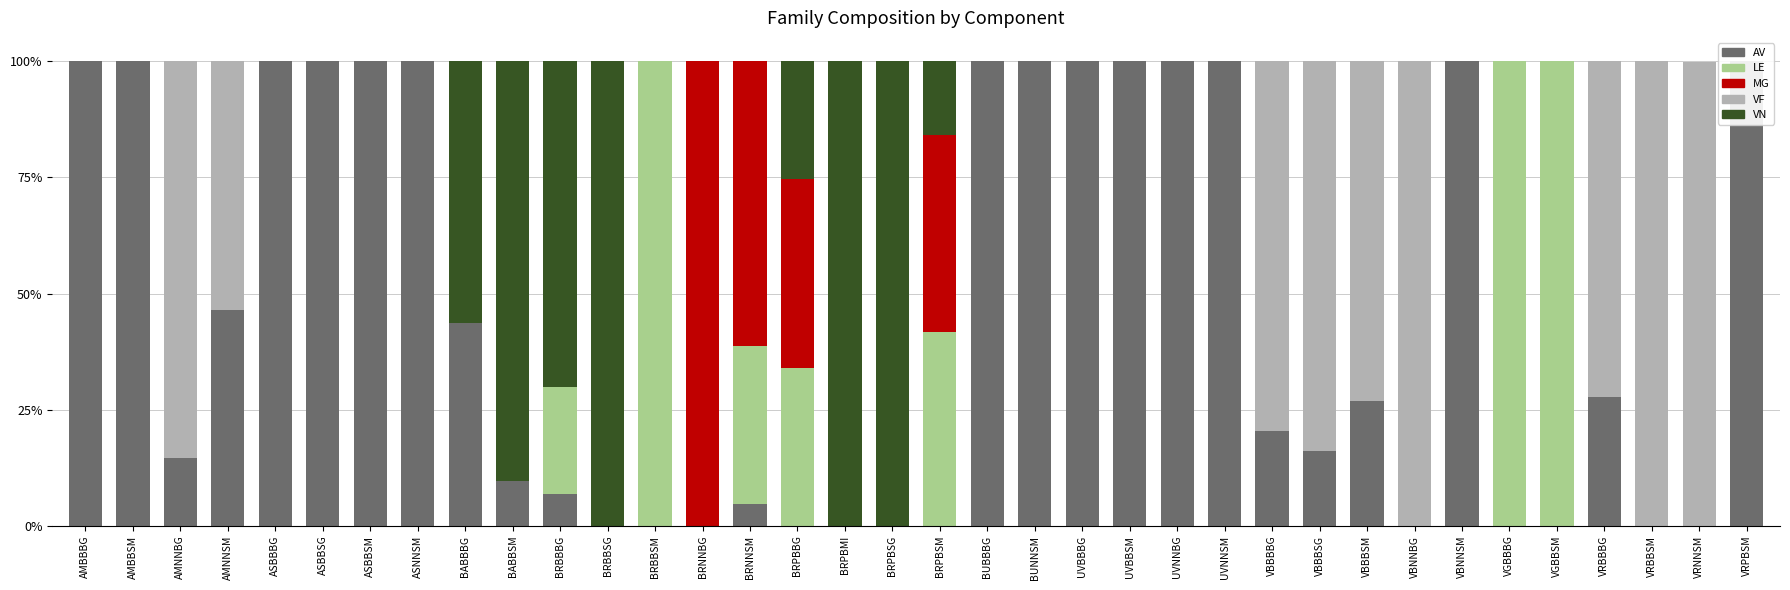

Reading left to right, transcribe all the data shown in this chart.

AV: AMBBBG=1.0	AMBBSM=1.0	AMNNBG=0.1	AMNNSM=0.5	ASBBBG=1.0	ASBBSG=1.0	ASBBSM=1.0	ASNNSM=1.0	BABBBG=0.4	BABBSM=0.1	BRBBBG=0.1	BRBBSG=0.0	BRBBSM=0.0	BRNNBG=0.0	BRNNSM=0.0	BRPBBG=0.0	BRPBMI=0.0	BRPBSG=0.0	BRPBSM=0.0	BUBBBG=1.0	BUNNSM=1.0	UVBBBG=1.0	UVBBSM=1.0	UVNNBG=1.0	UVNNSM=1.0	VBBBBG=0.2	VBBBSG=0.2	VBBBSM=0.3	VBNNBG=0.0	VBNNSM=1.0	VGBBBG=0.0	VGBBSM=0.0	VRBBBG=0.3	VRBBSM=0.0	VRNNSM=0.0	VRPBSM=1.0
LE: AMBBBG=0.0	AMBBSM=0.0	AMNNBG=0.0	AMNNSM=0.0	ASBBBG=0.0	ASBBSG=0.0	ASBBSM=0.0	ASNNSM=0.0	BABBBG=0.0	BABBSM=0.0	BRBBBG=0.2	BRBBSG=0.0	BRBBSM=1.0	BRNNBG=0.0	BRNNSM=0.3	BRPBBG=0.3	BRPBMI=0.0	BRPBSG=0.0	BRPBSM=0.4	BUBBBG=0.0	BUNNSM=0.0	UVBBBG=0.0	UVBBSM=0.0	UVNNBG=0.0	UVNNSM=0.0	VBBBBG=0.0	VBBBSG=0.0	VBBBSM=0.0	VBNNBG=0.0	VBNNSM=0.0	VGBBBG=1.0	VGBBSM=1.0	VRBBBG=0.0	VRBBSM=0.0	VRNNSM=0.0	VRPBSM=0.0
MG: AMBBBG=0.0	AMBBSM=0.0	AMNNBG=0.0	AMNNSM=0.0	ASBBBG=0.0	ASBBSG=0.0	ASBBSM=0.0	ASNNSM=0.0	BABBBG=0.0	BABBSM=0.0	BRBBBG=0.0	BRBBSG=0.0	BRBBSM=0.0	BRNNBG=1.0	BRNNSM=0.6	BRPBBG=0.4	BRPBMI=0.0	BRPBSG=0.0	BRPBSM=0.4	BUBBBG=0.0	BUNNSM=0.0	UVBBBG=0.0	UVBBSM=0.0	UVNNBG=0.0	UVNNSM=0.0	VBBBBG=0.0	VBBBSG=0.0	VBBBSM=0.0	VBNNBG=0.0	VBNNSM=0.0	VGBBBG=0.0	VGBBSM=0.0	VRBBBG=0.0	VRBBSM=0.0	VRNNSM=0.0	VRPBSM=0.0
VF: AMBBBG=0.0	AMBBSM=0.0	AMNNBG=0.9	AMNNSM=0.5	ASBBBG=0.0	ASBBSG=0.0	ASBBSM=0.0	ASNNSM=0.0	BABBBG=0.0	BABBSM=0.0	BRBBBG=0.0	BRBBSG=0.0	BRBBSM=0.0	BRNNBG=0.0	BRNNSM=0.0	BRPBBG=0.0	BRPBMI=0.0	BRPBSG=0.0	BRPBSM=0.0	BUBBBG=0.0	BUNNSM=0.0	UVBBBG=0.0	UVBBSM=0.0	UVNNBG=0.0	UVNNSM=0.0	VBBBBG=0.8	VBBBSG=0.8	VBBBSM=0.7	VBNNBG=1.0	VBNNSM=0.0	VGBBBG=0.0	VGBBSM=0.0	VRBBBG=0.7	VRBBSM=1.0	VRNNSM=1.0	VRPBSM=0.0
VN: AMBBBG=0.0	AMBBSM=0.0	AMNNBG=0.0	AMNNSM=0.0	ASBBBG=0.0	ASBBSG=0.0	ASBBSM=0.0	ASNNSM=0.0	BABBBG=0.6	BABBSM=0.9	BRBBBG=0.7	BRBBSG=1.0	BRBBSM=0.0	BRNNBG=0.0	BRNNSM=0.0	BRPBBG=0.3	BRPBMI=1.0	BRPBSG=1.0	BRPBSM=0.2	BUBBBG=0.0	BUNNSM=0.0	UVBBBG=0.0	UVBBSM=0.0	UVNNBG=0.0	UVNNSM=0.0	VBBBBG=0.0	VBBBSG=0.0	VBBBSM=0.0	VBNNBG=0.0	VBNNSM=0.0	VGBBBG=0.0	VGBBSM=0.0	VRBBBG=0.0	VRBBSM=0.0	VRNNSM=0.0	VRPBSM=0.0